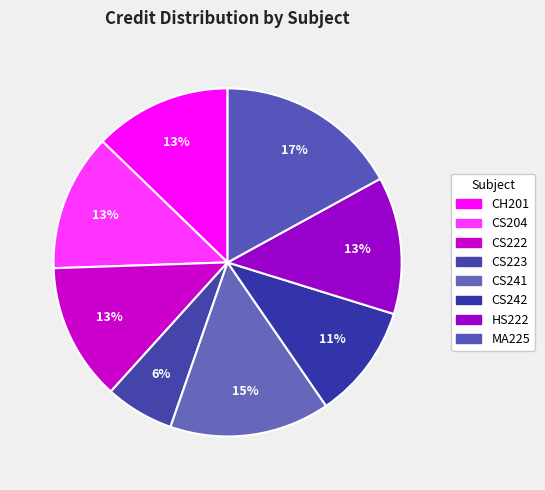

Which category has the smallest portion of the pie?

CS223